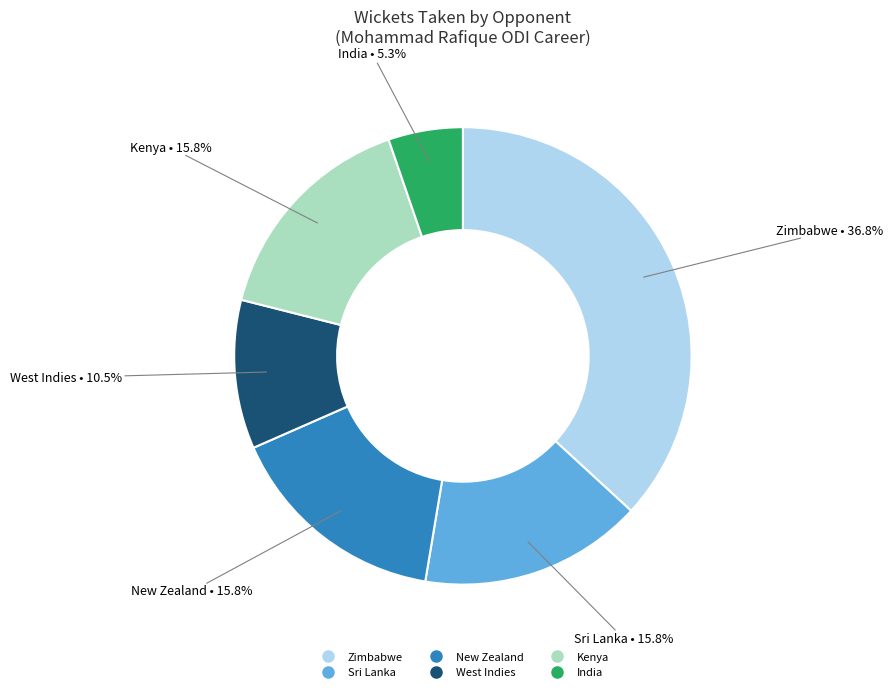

Does any single category account for the majority?

No